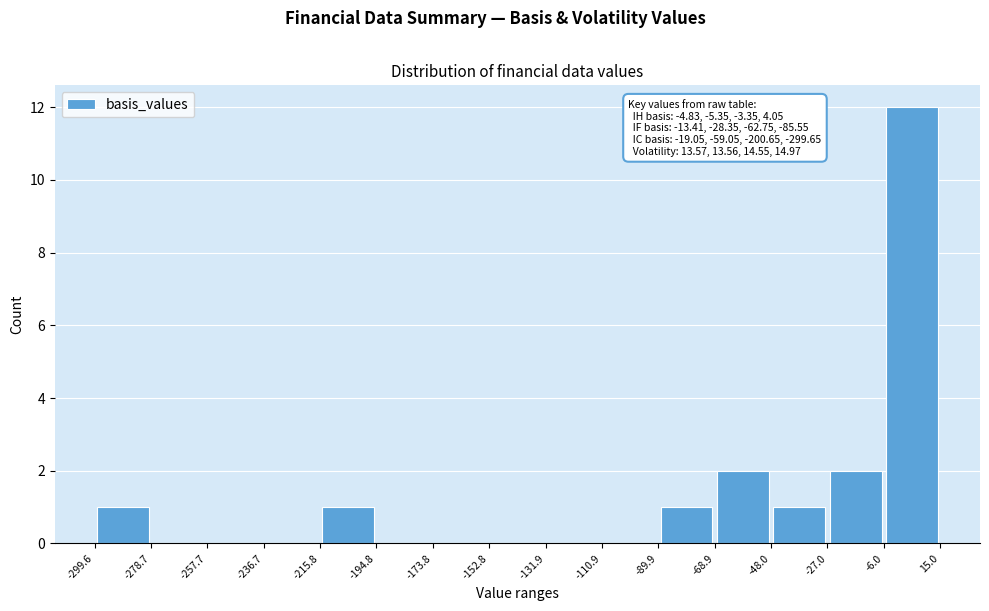

Which range on the x-axis has the tallest bar?

-6.0 to 15.0